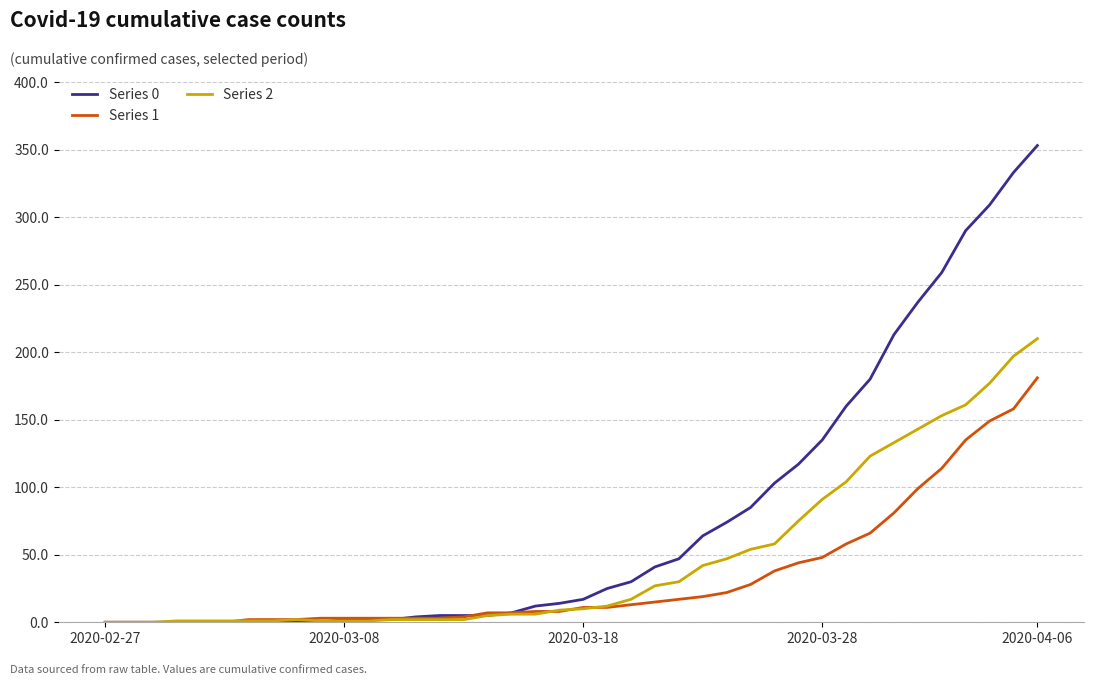

Which series has the widest spread of values?

Series 0